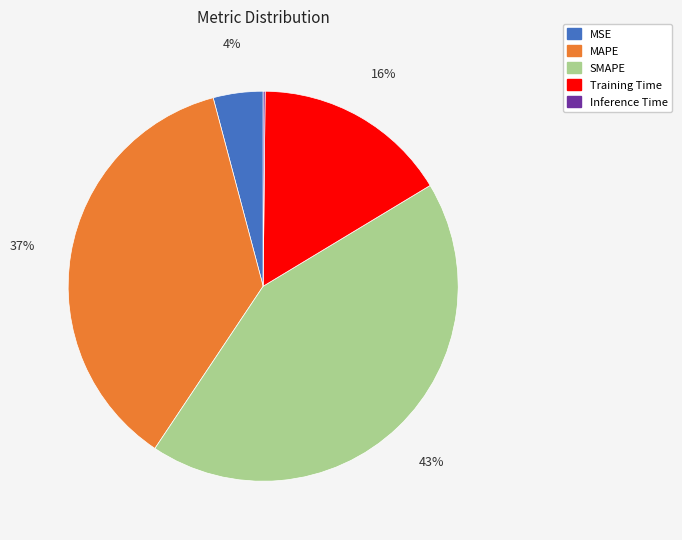

Does any single category account for the majority?

No